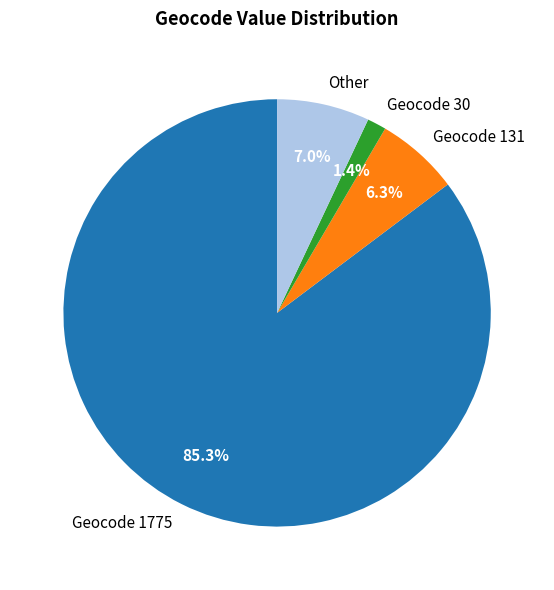

How many segments does this pie chart have?

4